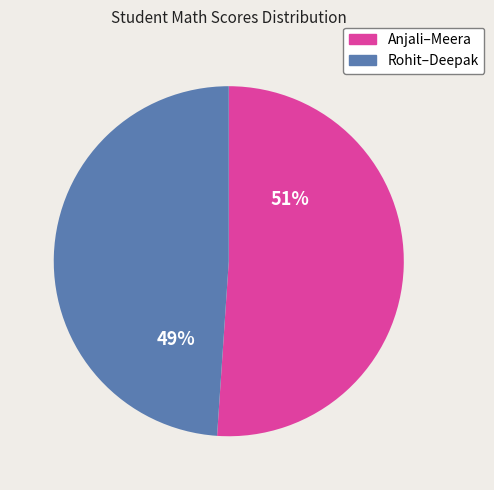

To the nearest percent, what is the difference between the largest and smallest slice percentages?

2%